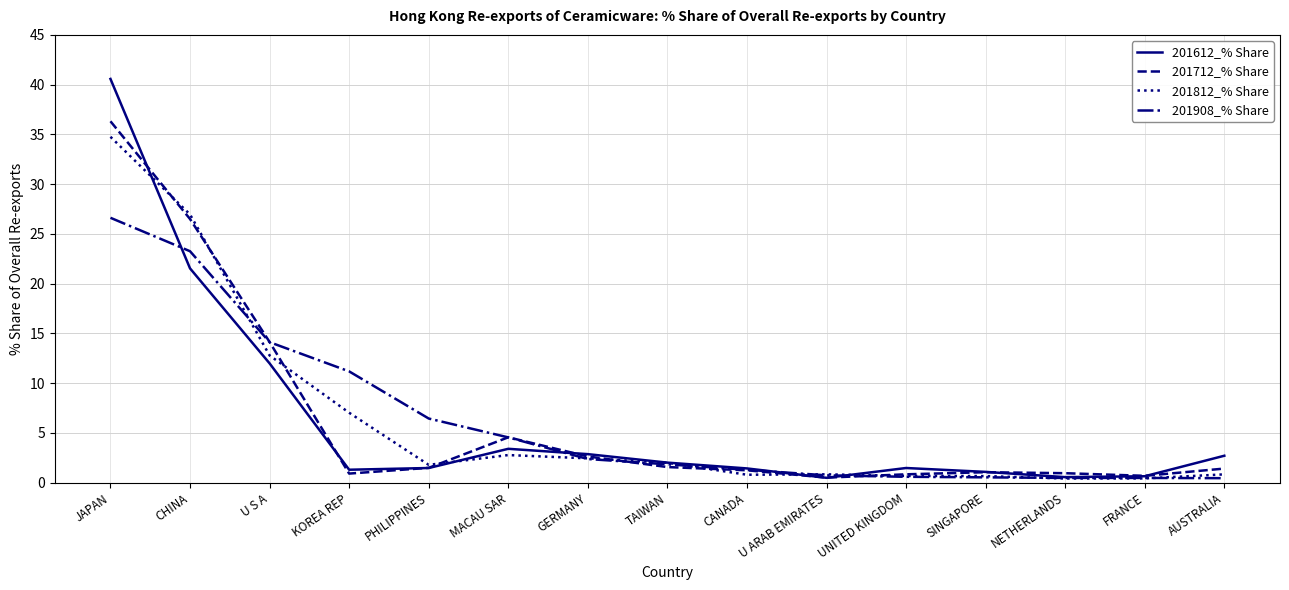

Is it true that 201712_% Share equals 1.0 at NETHERLANDS?

True